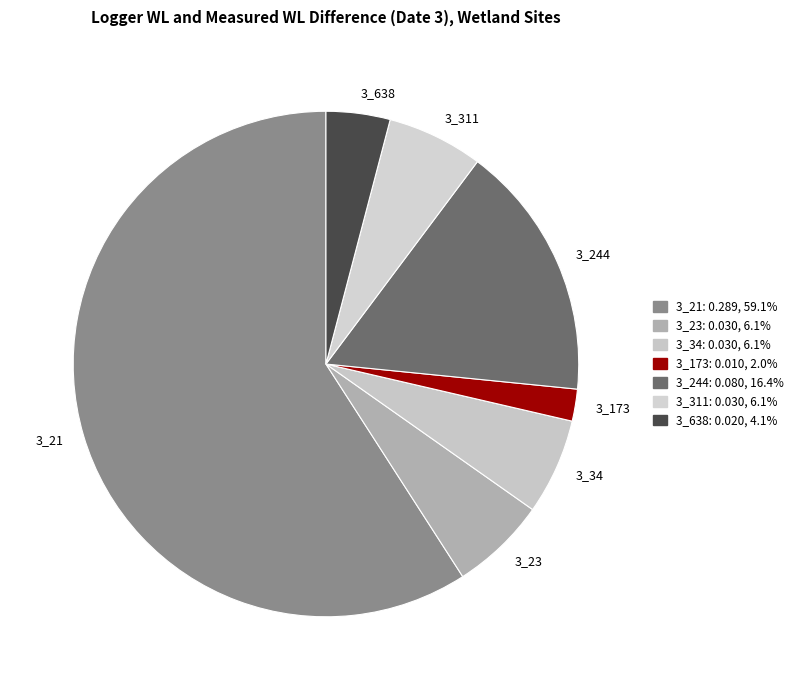

The 3_23 slice represents 1% of the pie. True or false?

False